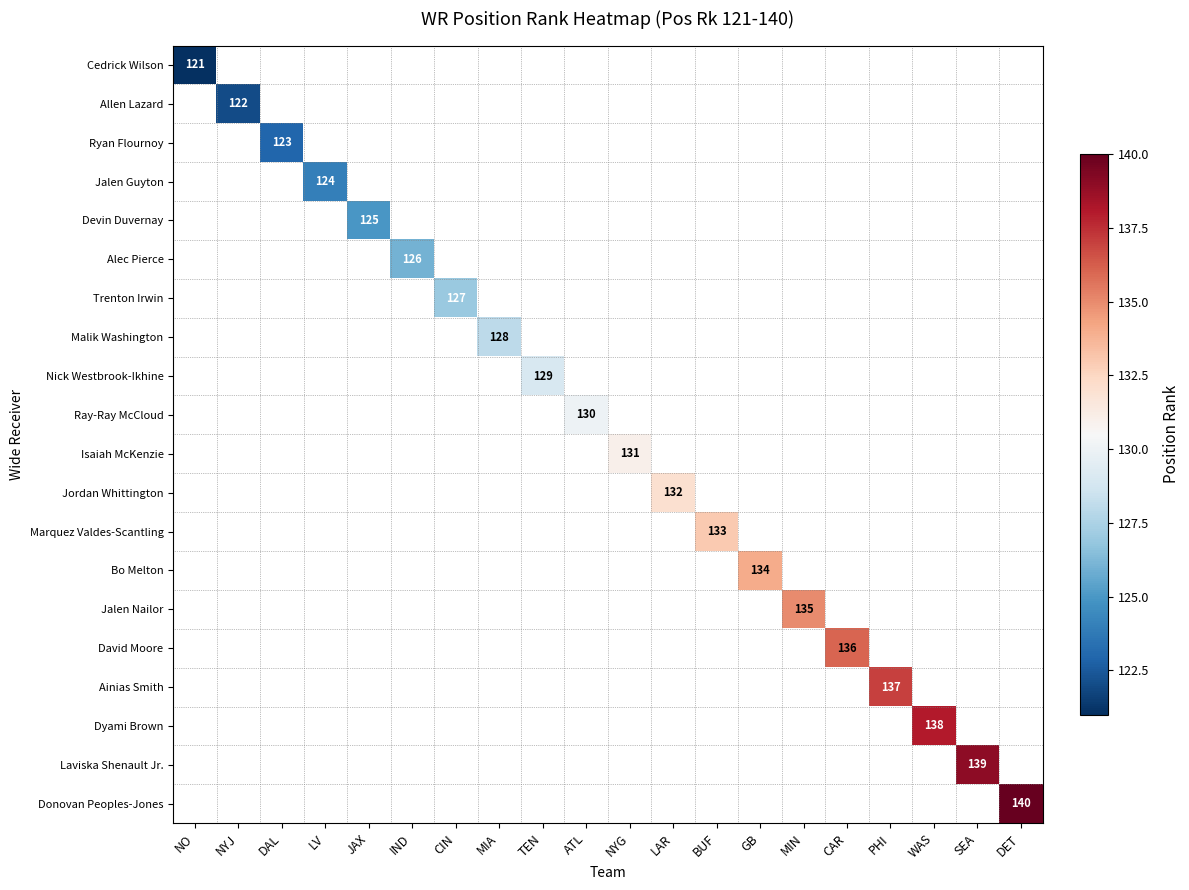

True or false: Alec Pierce has a value of 126 at IND.

True